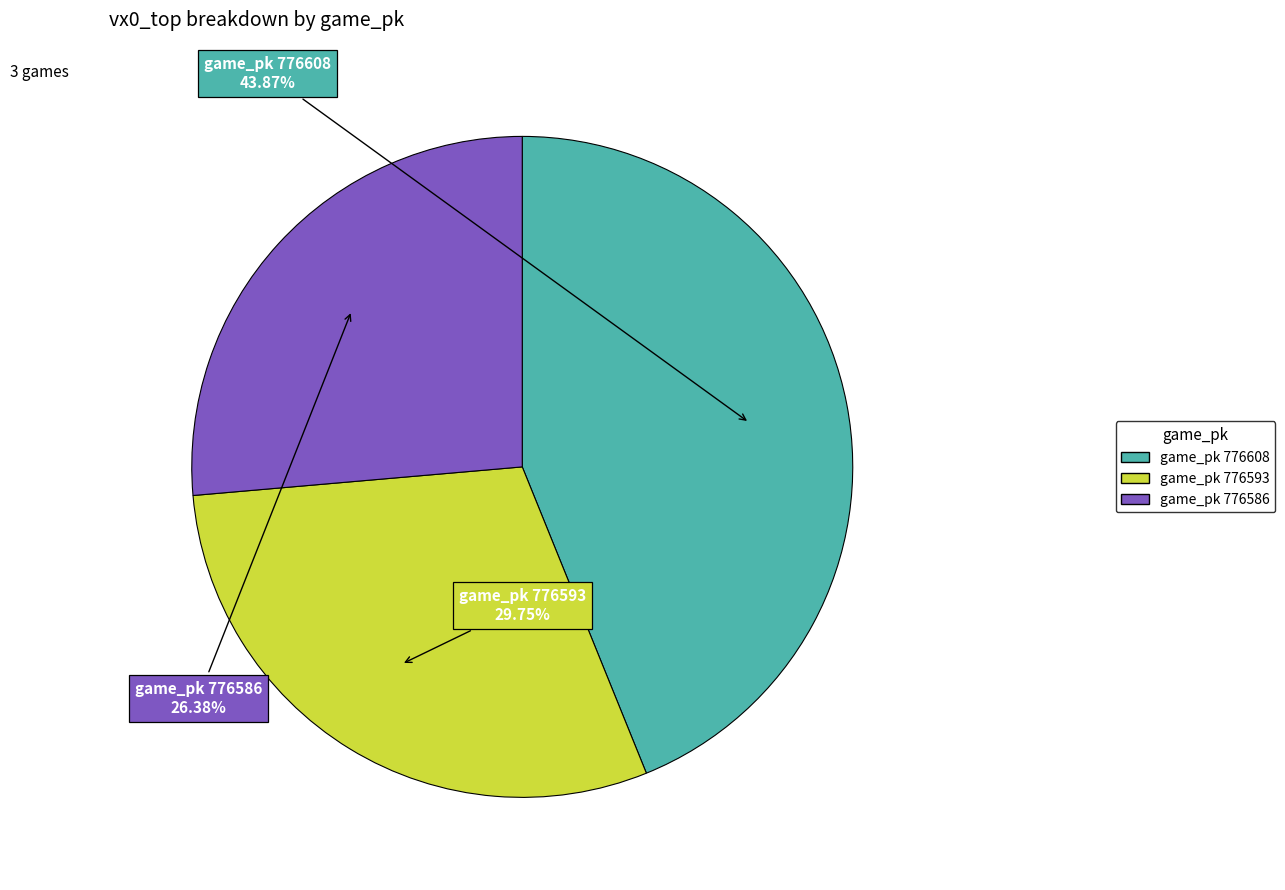

Is there a majority slice in this chart?

No